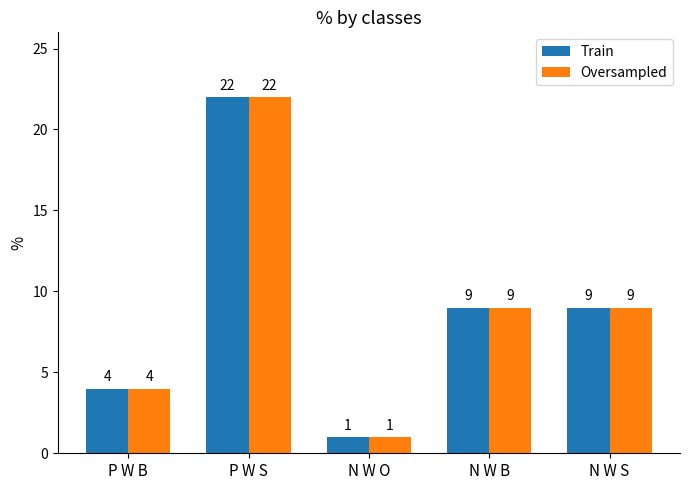

What is the label of the 1st bar from the right?

N W S